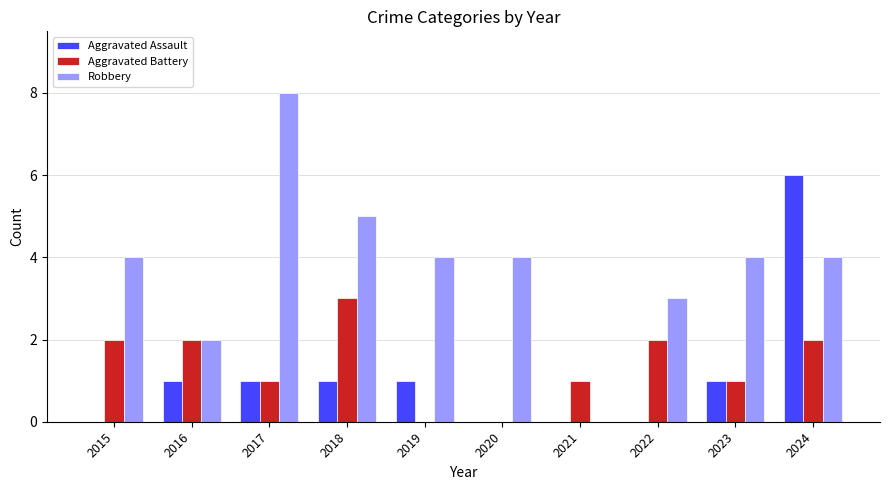

Between 2015 and 2020, which series saw the biggest shift?

Aggravated Battery